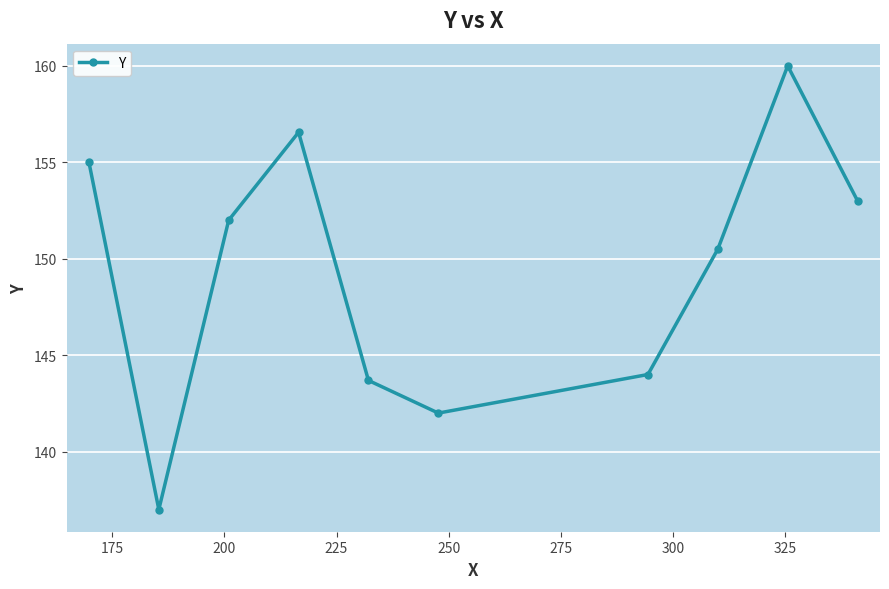

How many points are higher than both their immediate neighbors (excluding endpoints)?

2